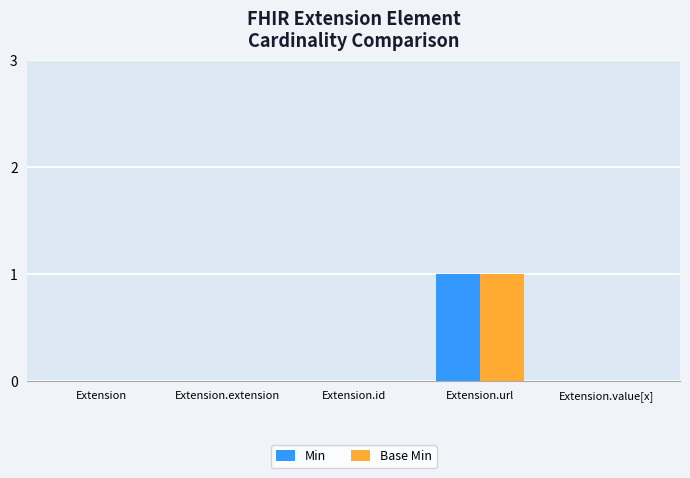

The Min series shows 0 at Extension.extension. True or false?

True